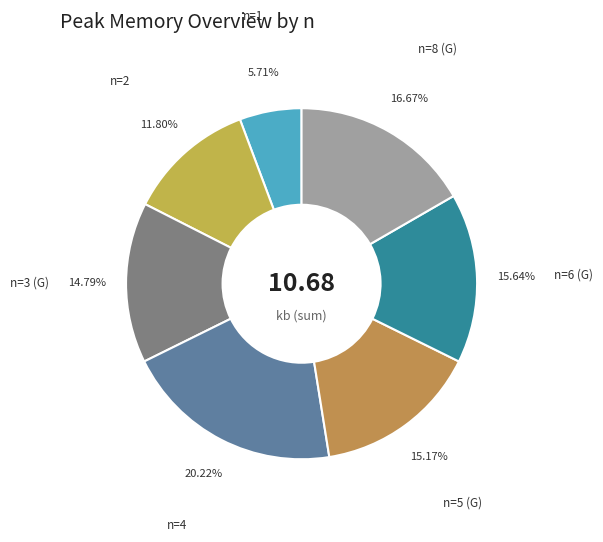

Combined, do n=5 (G) and n=2 account for over 50%?

No